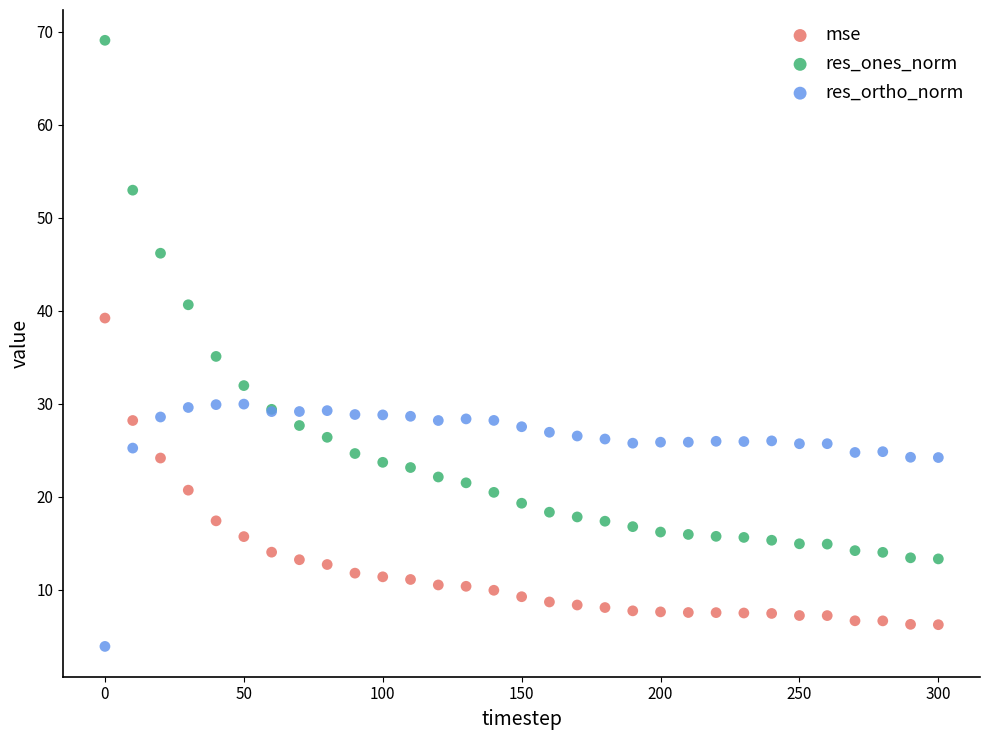

Across all series, what Y value is closest to 36?

35.1